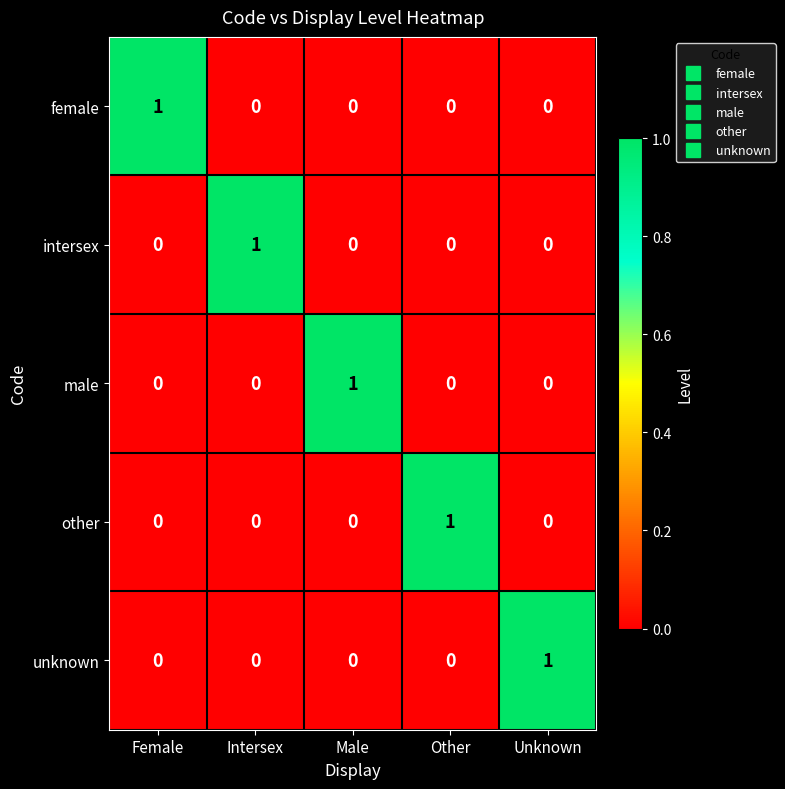

Reading right to left, list all the values displayed in this chart.

female: 0	0	0	0	1
intersex: 0	0	0	1	0
male: 0	0	1	0	0
other: 0	1	0	0	0
unknown: 1	0	0	0	0